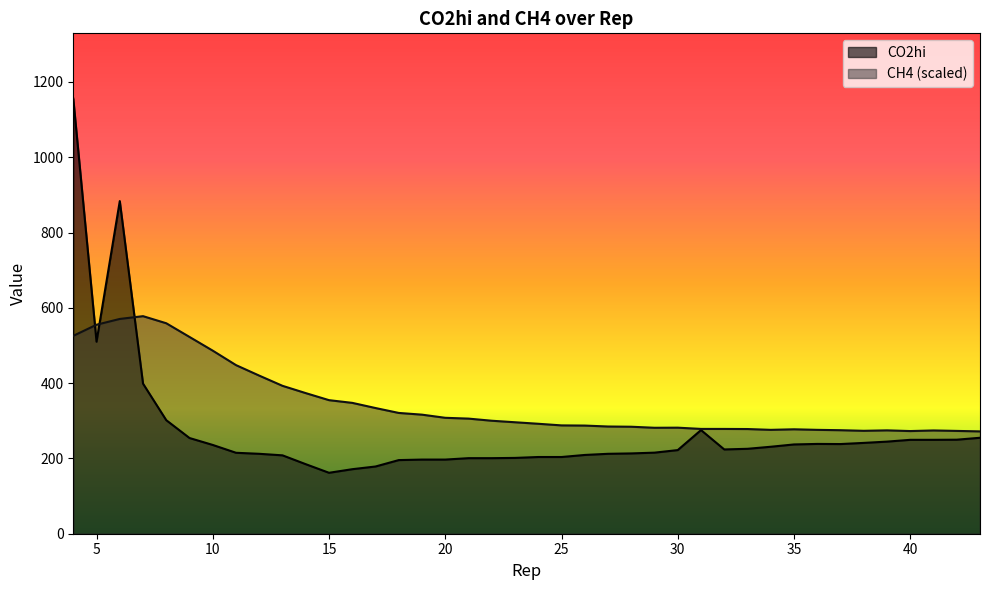

What is the average value of the CO2hi series?

272.5